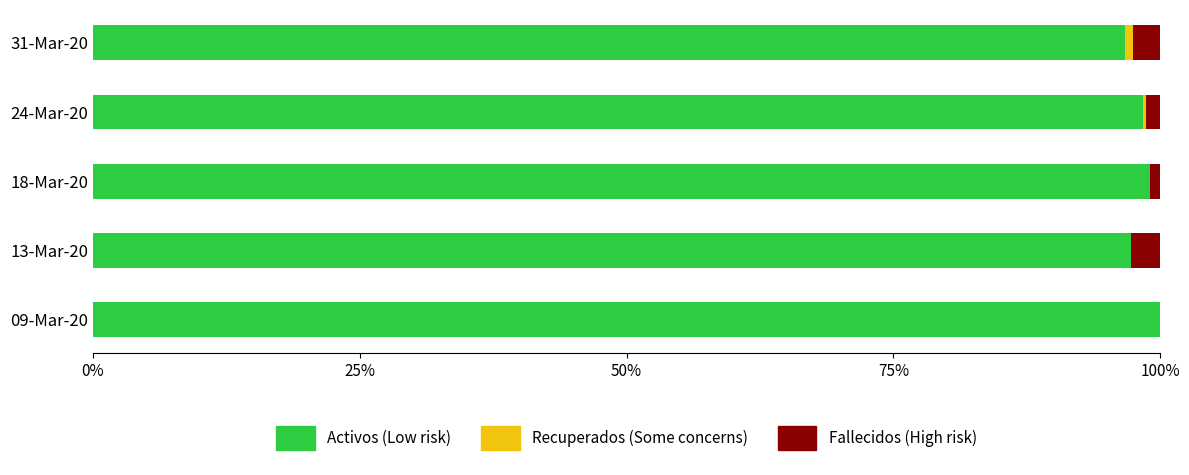

What is the total value across all series at 13-Mar-20?

100.0